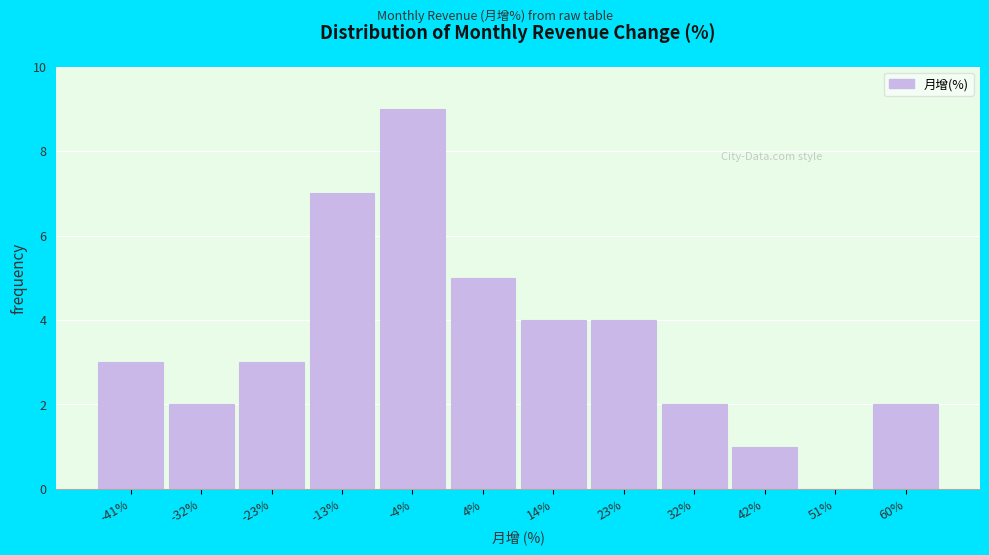

Reading left to right, transcribe all the data shown in this chart.

-41%=3	-32%=2	-23%=3	-13%=7	-4%=9	4%=5	14%=4	23%=4	32%=2	42%=1	51%=0	60%=2